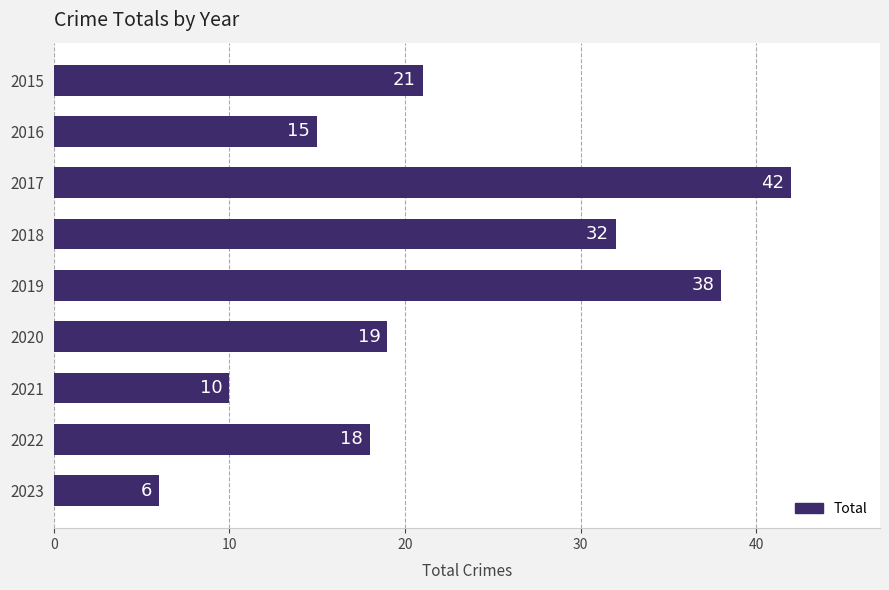

List the labels in order of value, largest first.

2017, 2019, 2018, 2015, 2020, 2022, 2016, 2021, 2023